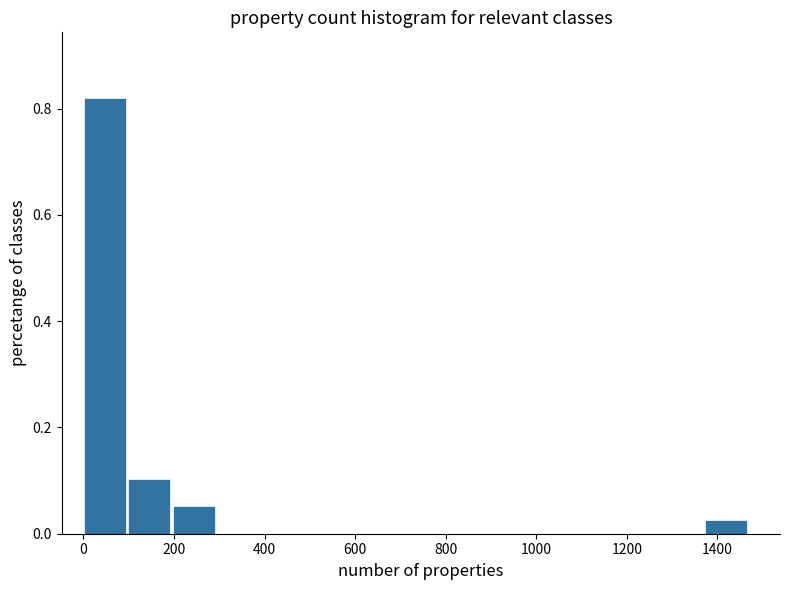

How tall is the bar that spans 1380 to 1480 on the x-axis? Neither the bar edges nor the heights are printed on the chart, so give them approximately, as read against the axes.

0.02